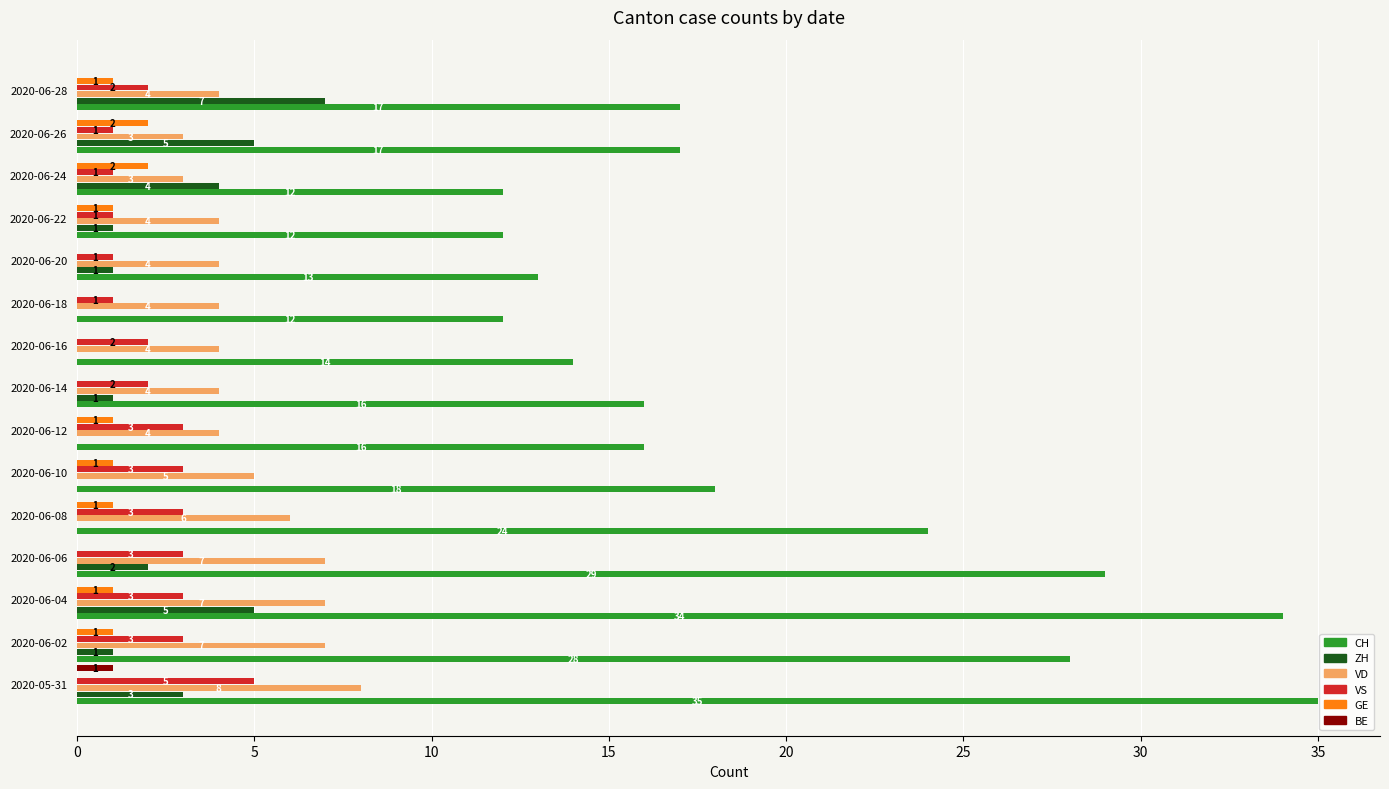

Is it true that CH equals 17 at 2020-06-26?

True